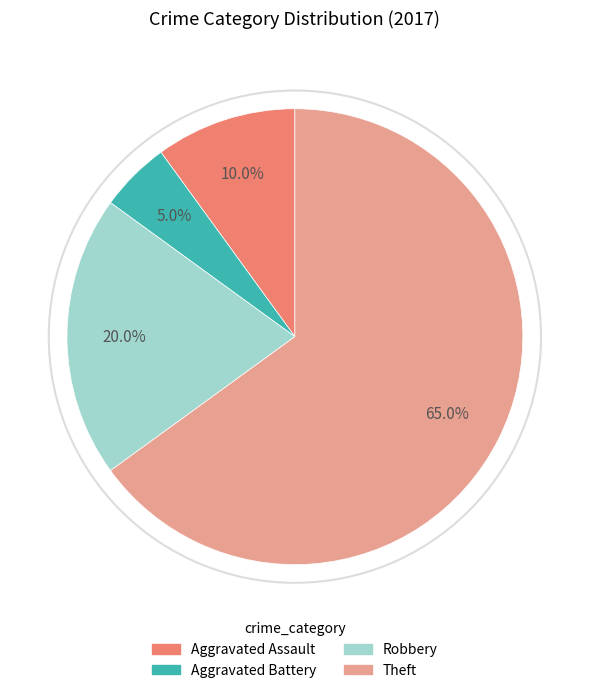

Approximately how many times larger is the value at Aggravated Battery compared to Theft?

0.1